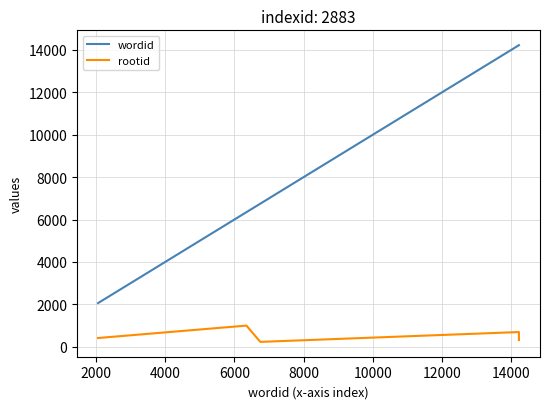

Rank the series by their maximum value, from lowest to highest.

rootid, wordid